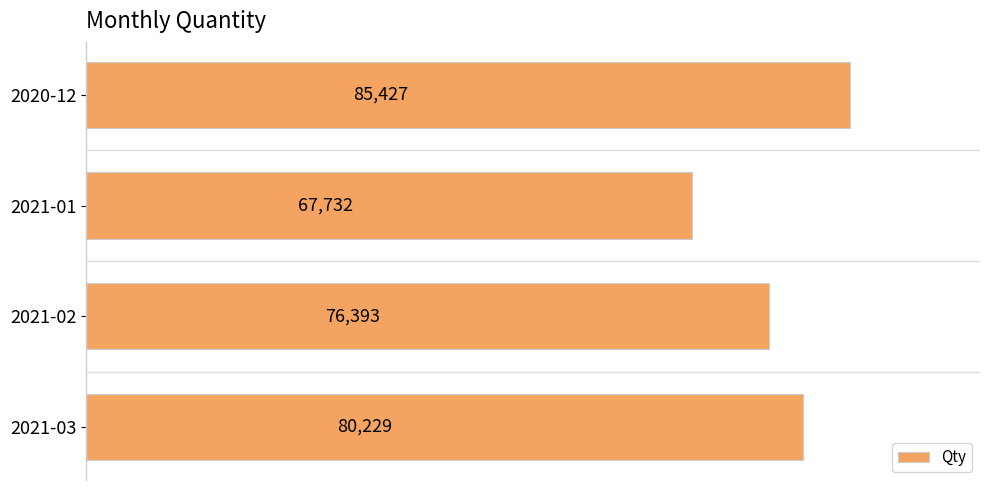

What is the change in value from 2020-12 to 2021-03?

-5198